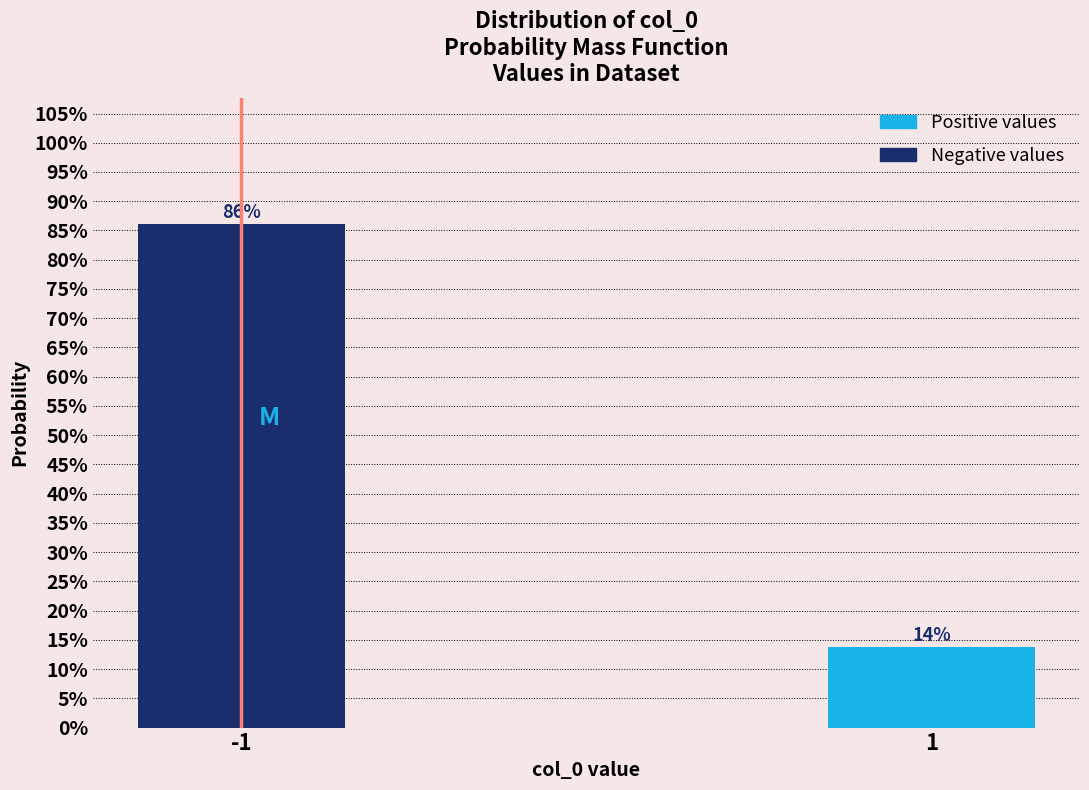

What is the greatest value displayed?

86.1